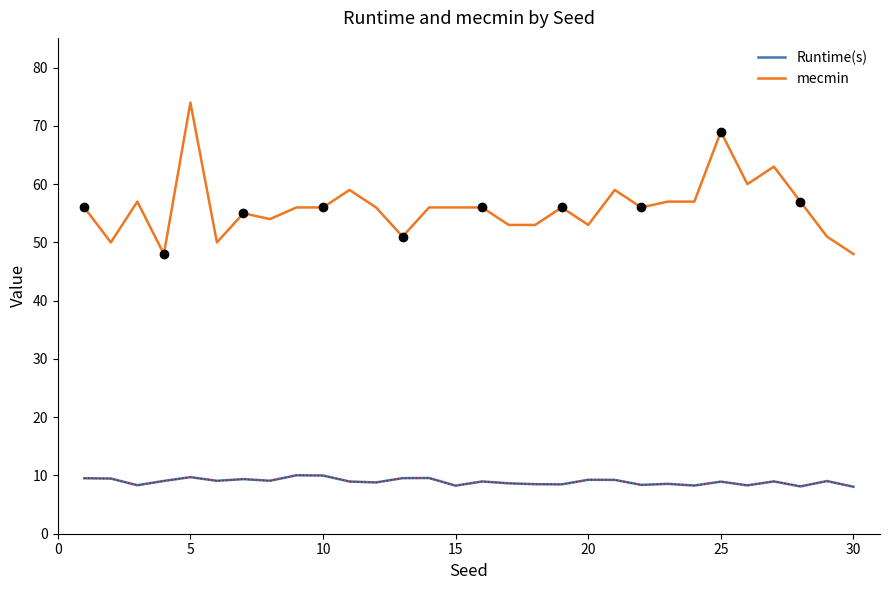

True or false: mecmin and Runtime(s) intersect in this chart.

False